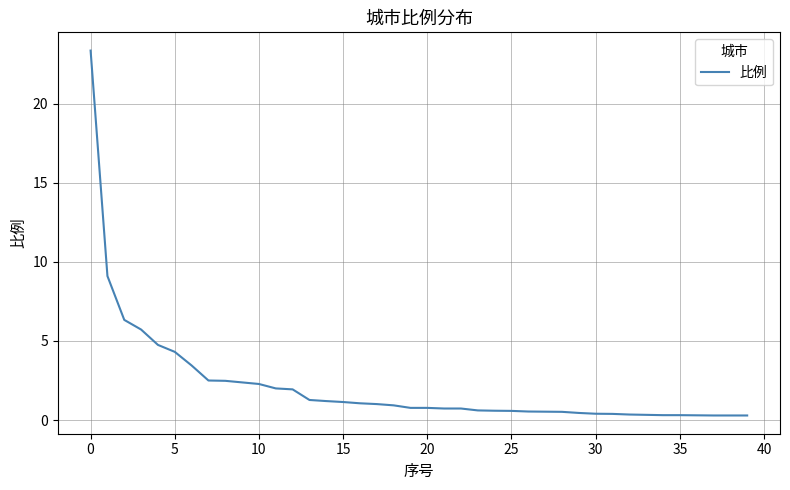

What is the greatest value displayed?

23.4